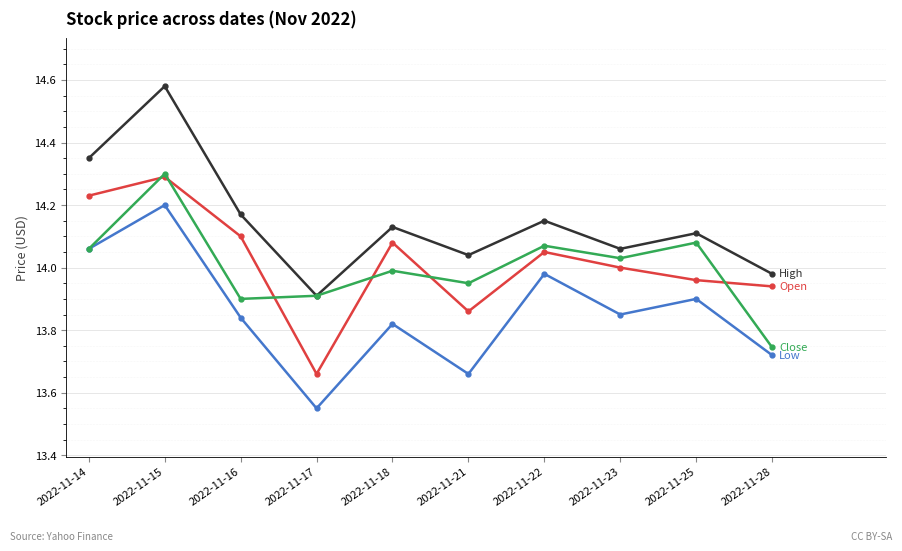

How many categories are shown in the chart?

10